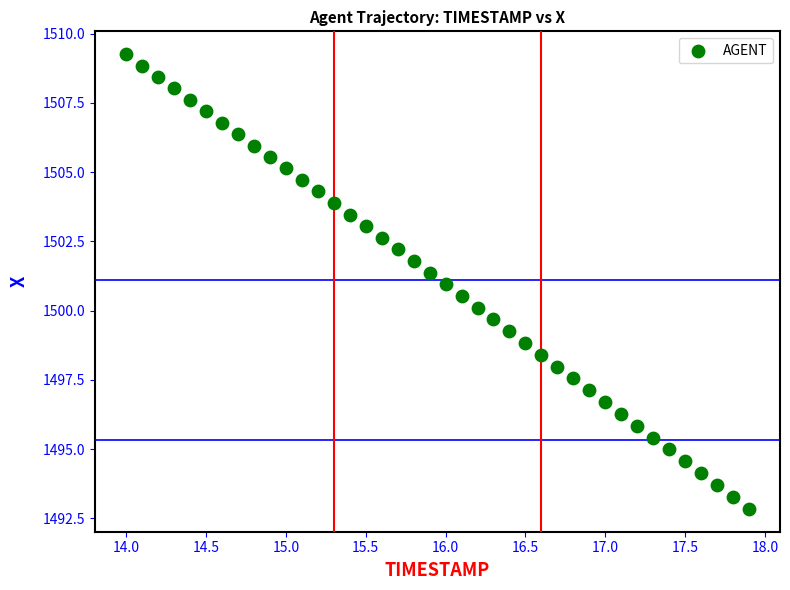

What is the range of X values (max minus min)?

3.9